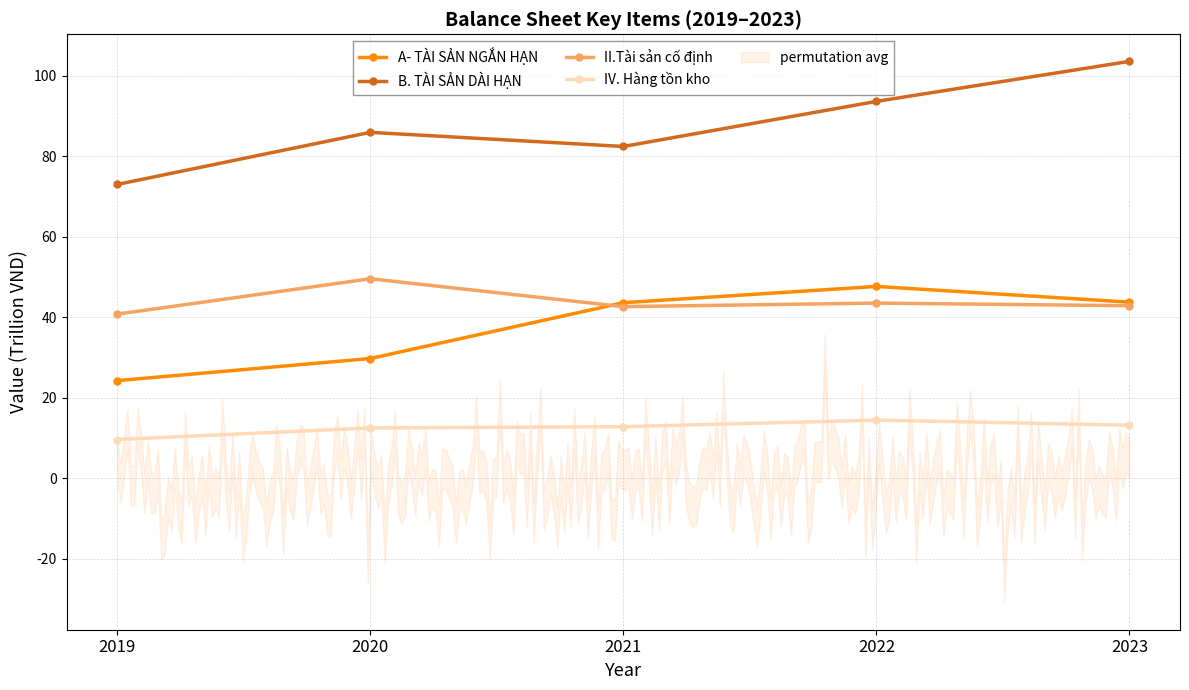

What is the value of the B. TÀI SẢN DÀI HẠN point at the 4th from the left?

93.7